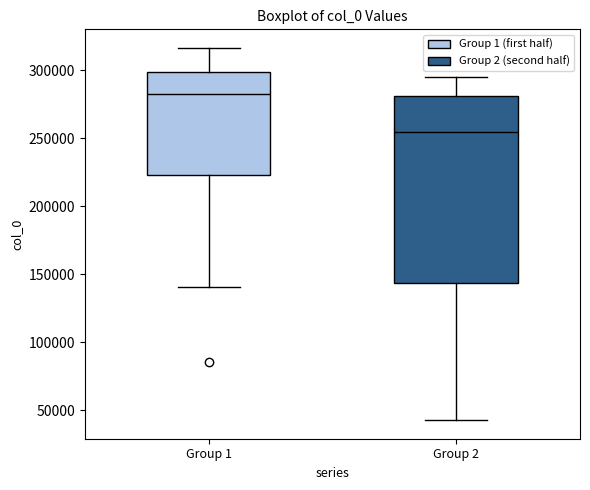

Which box's median line is the highest?

Group 1